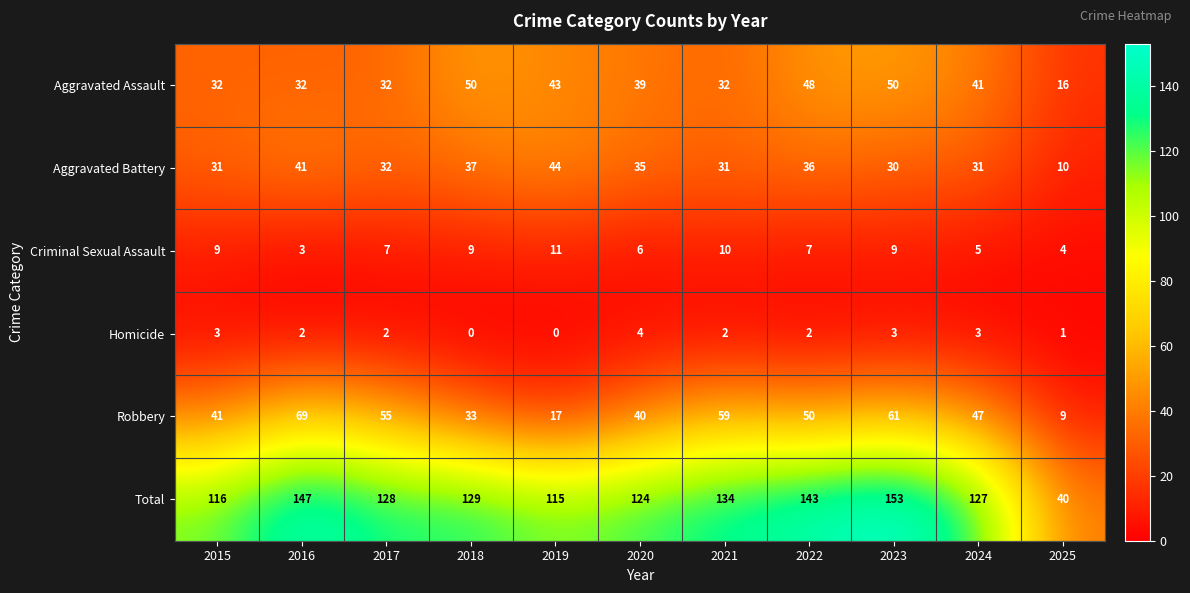

What is the greatest value displayed?

153